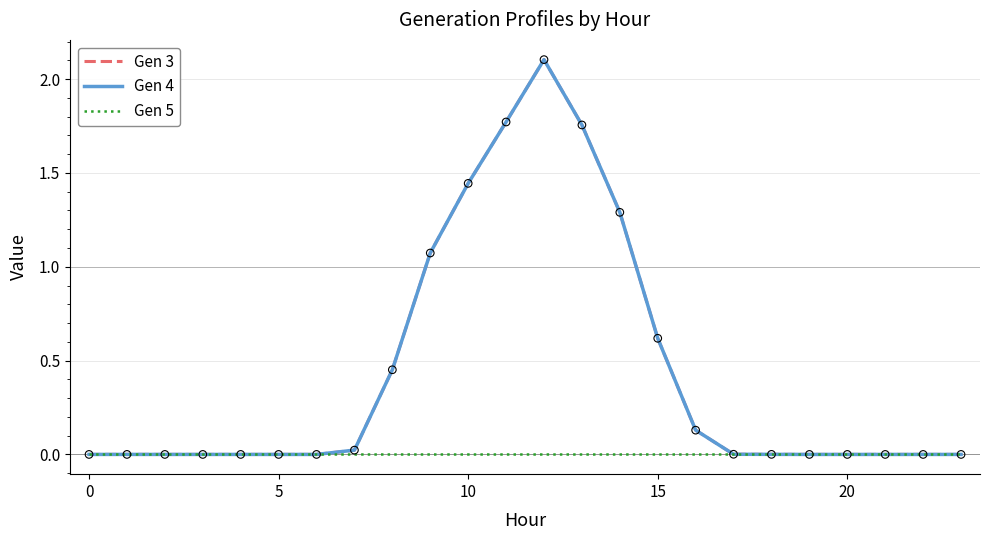

Which series has the largest total across all categories?

Gen 3